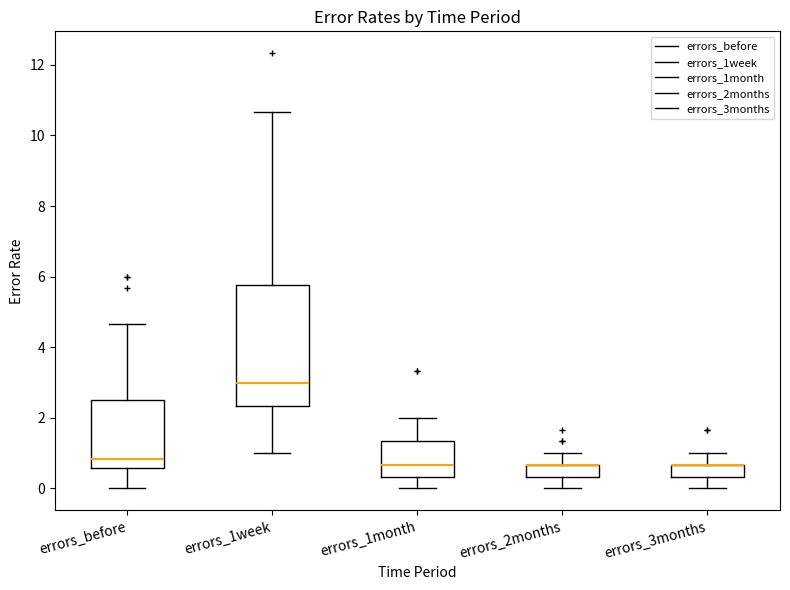

Reading left to right, transcribe this box plot: for each box, give where its median line is, the range the box spans, and where its two whiskers end, as read against the y-axis. The values are not printed on the chart, so give them approximately, as read against the axis.

errors_before: median 0.8, box 0.6 to 2.6, whiskers 0.0 to 4.6
errors_1week: median 3.0, box 2.4 to 5.8, whiskers 1.0 to 10.6
errors_1month: median 0.6, box 0.4 to 1.4, whiskers 0.0 to 2.0
errors_2months: median 0.6 (drawn on the box's upper edge), box 0.4 to 0.6, whiskers 0.0 to 1.0
errors_3months: median 0.6 (drawn on the box's upper edge), box 0.4 to 0.6, whiskers 0.0 to 1.0